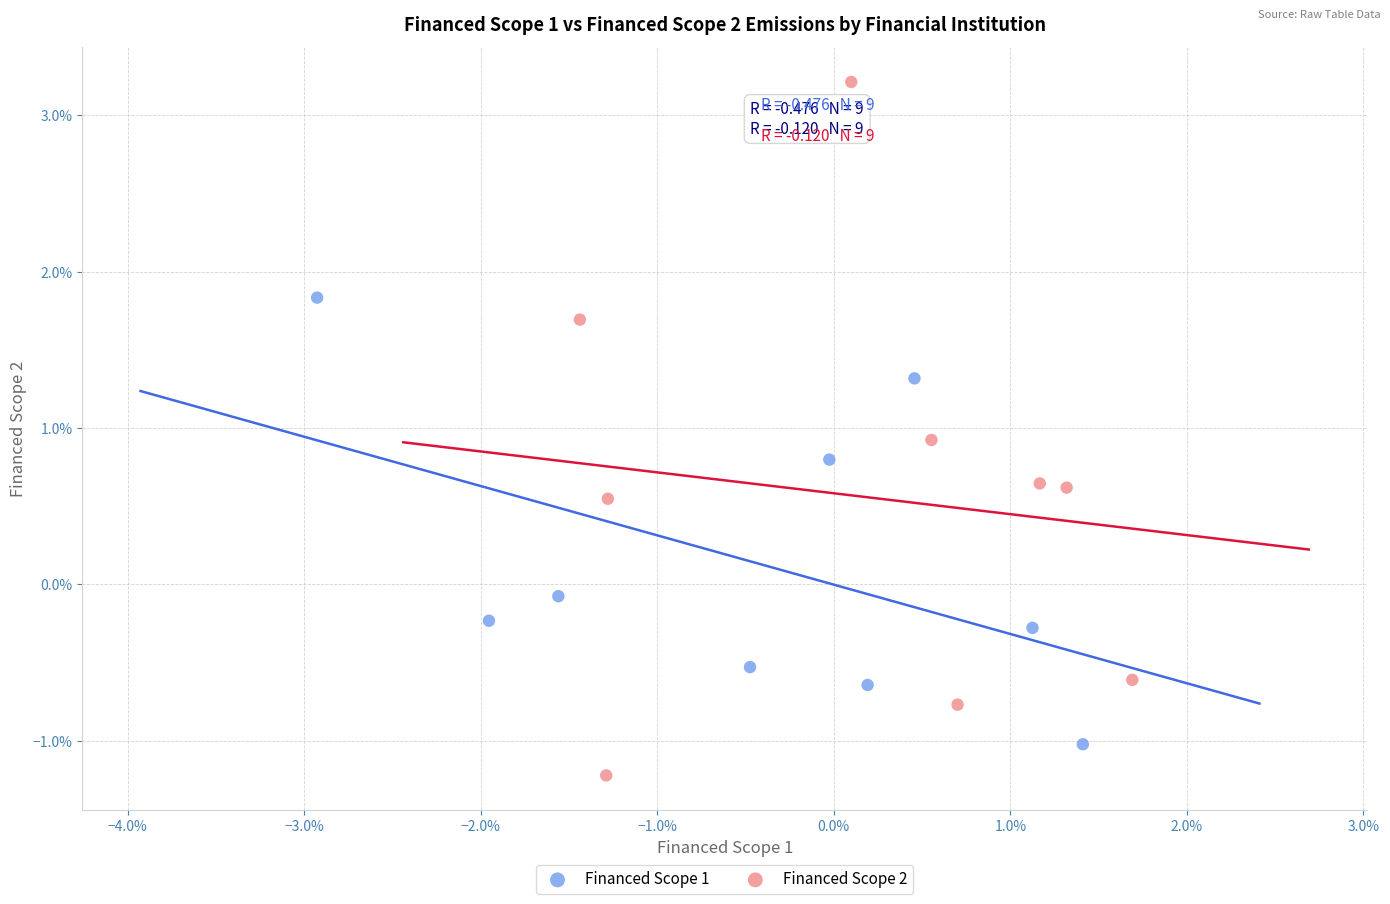

Which series contains the lowest Y value?

Financed Scope 2